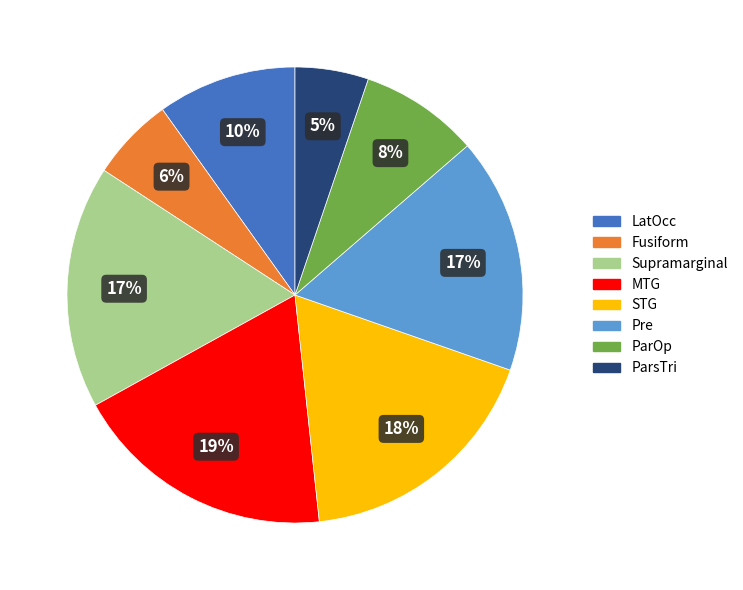

To the nearest percent, what is the average slice percentage?

12%